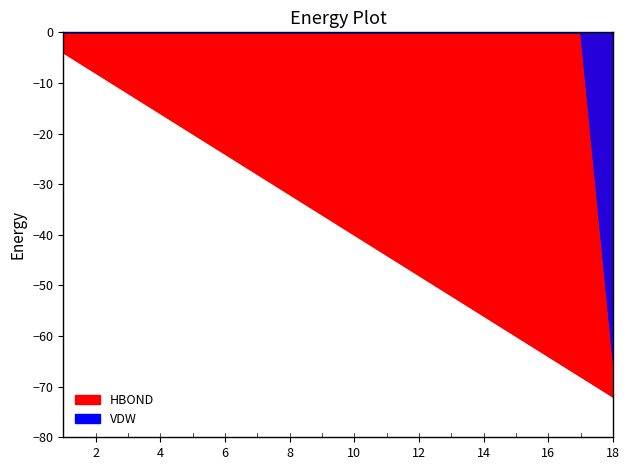

True or false: utterance_seq and terminate cross at least once.

False